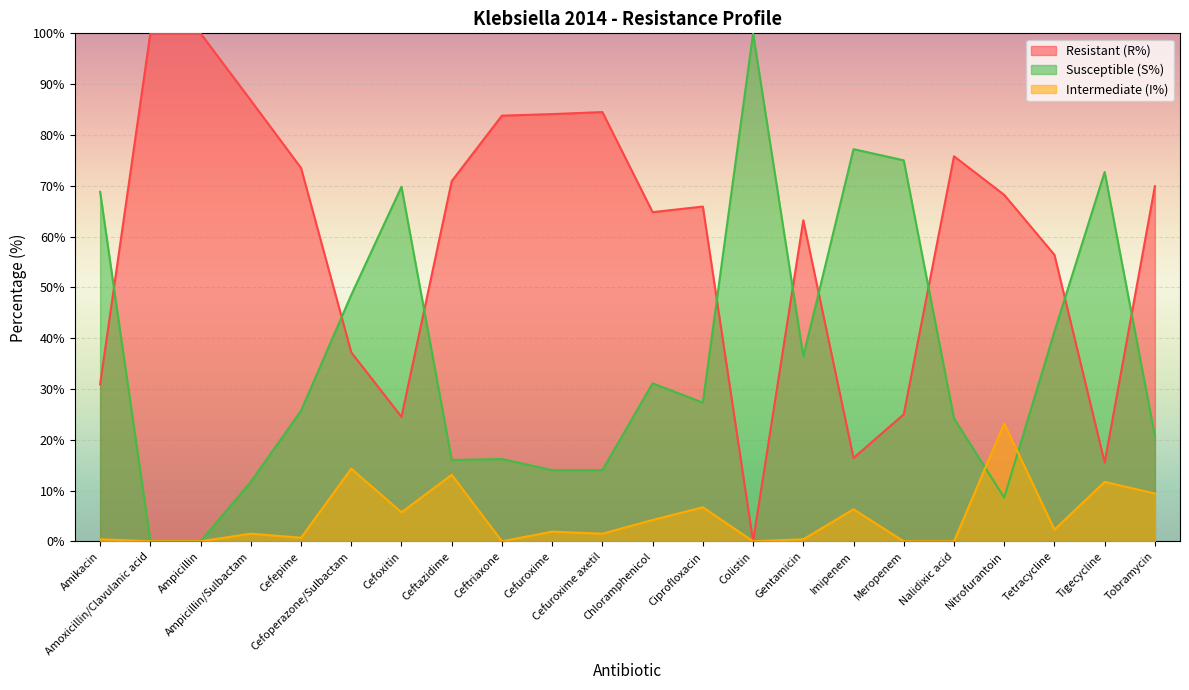

Read the S%_kleb_2014 value at Ceftriaxone.

16.2